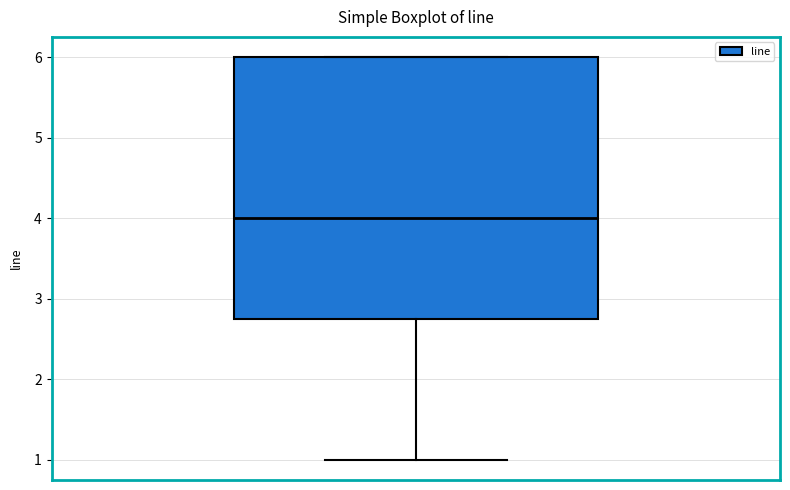

Read this box plot against the y-axis: the position of the median line, the range covered by the box, and the ends of both whiskers. The values are not printed on the chart, so give them approximately, as read against the axis.

median 4.0, box 2.8 to 6.0, whiskers 1.0 to 6.0